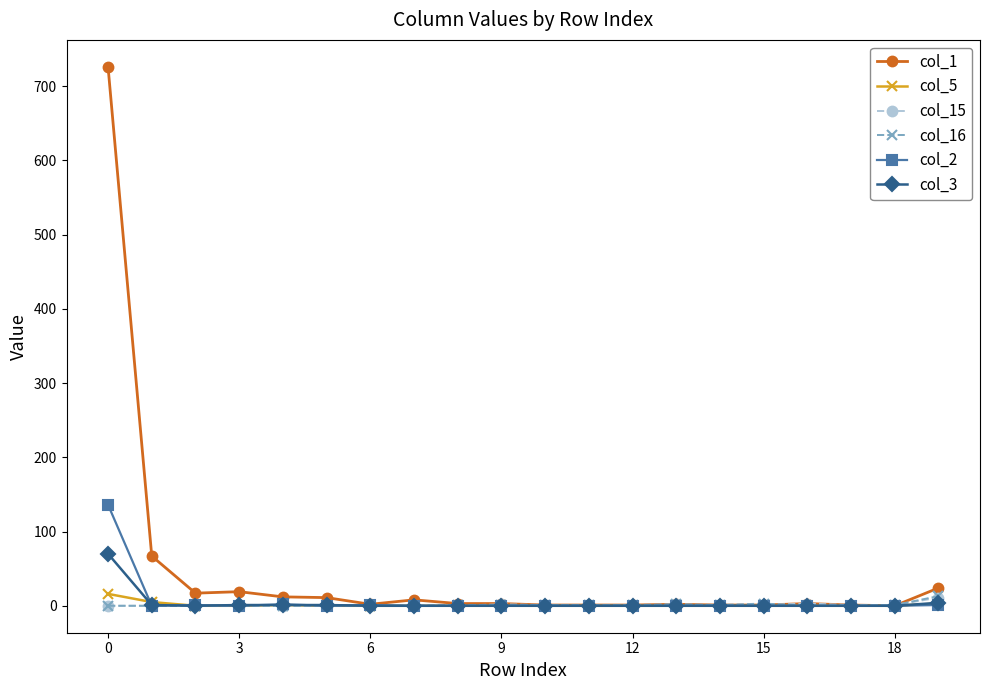

What is the greatest value displayed?

726